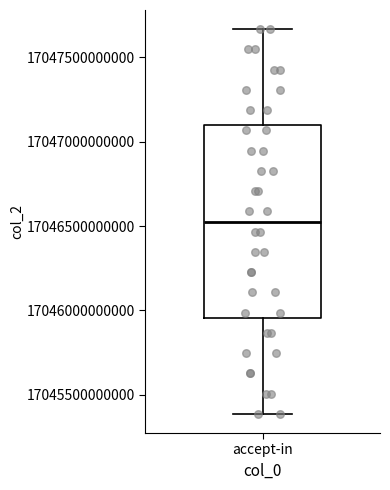

Transcribe this box plot: give where the median line is, the range the box spans, and where the two whiskers end, as read against the y-axis. The values are not printed on the chart, so give them approximately, as read against the axis.

median 17046550000000, box 17045950000000 to 17047100000000, whiskers 17045400000000 to 17047650000000